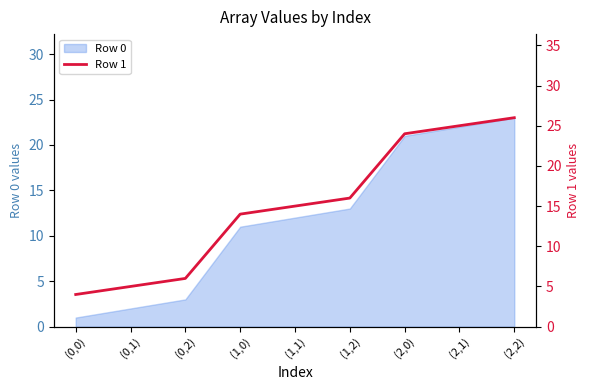

True or false: Row 0 has a value of 3 at (0,2).

True